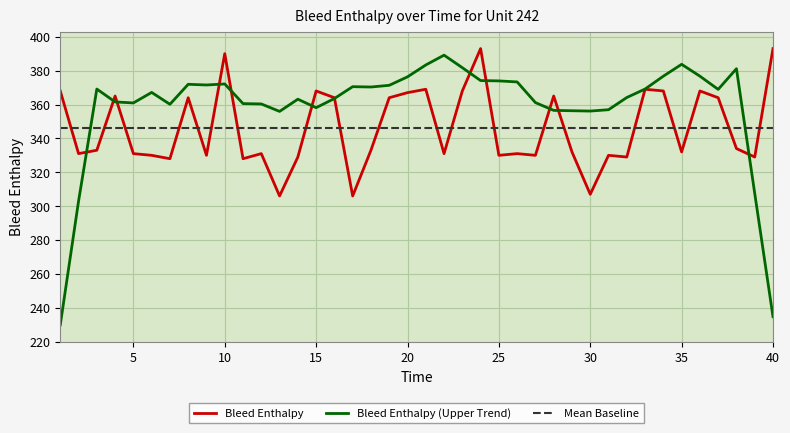

True or false: Bleed Enthalpy and Mean Baseline intersect in this chart.

True